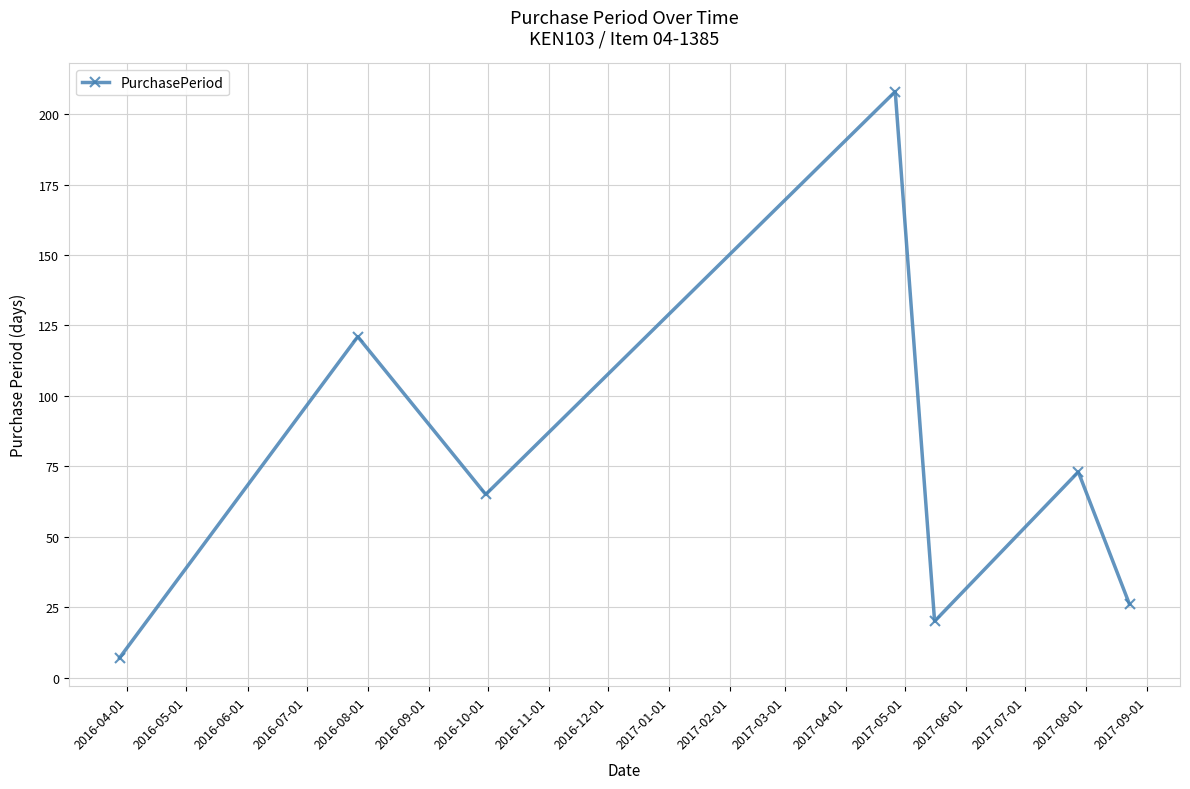

What is the value of the 2nd point from the left?

121